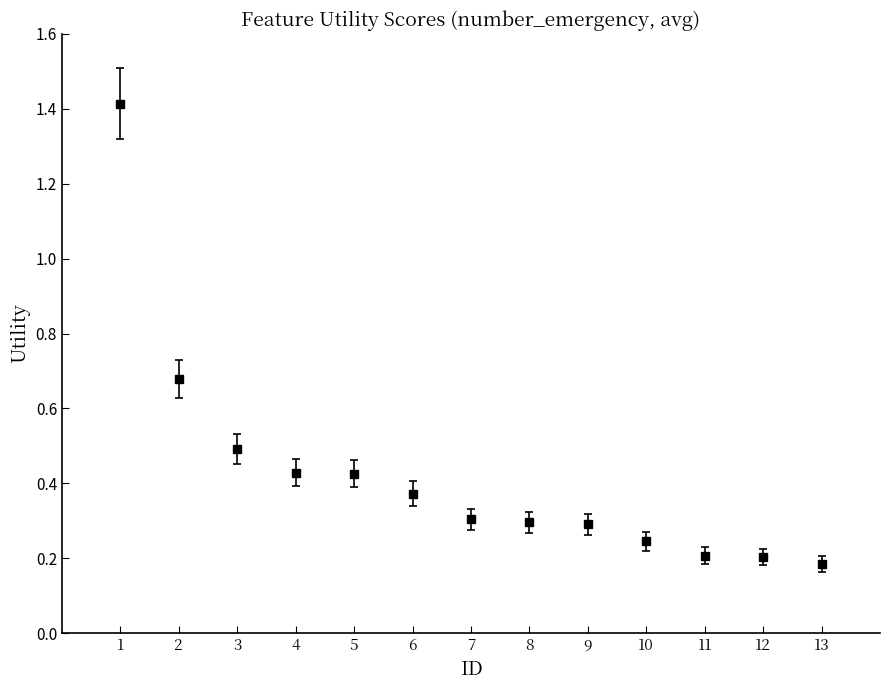

What is the change in value from 1 to 9?

-1.1